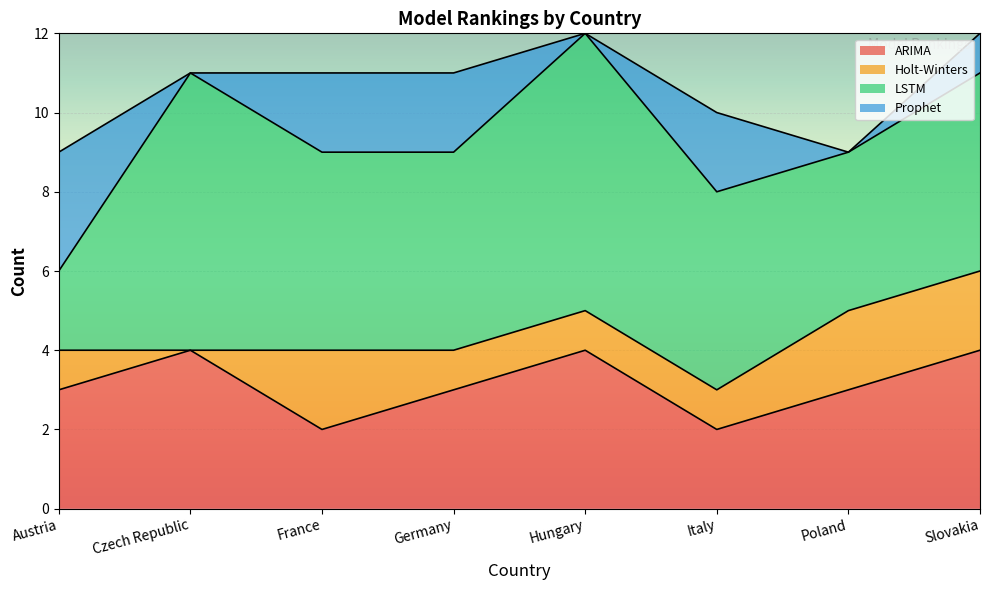

Where does the LSTM series first go above 5?

Czech Republic